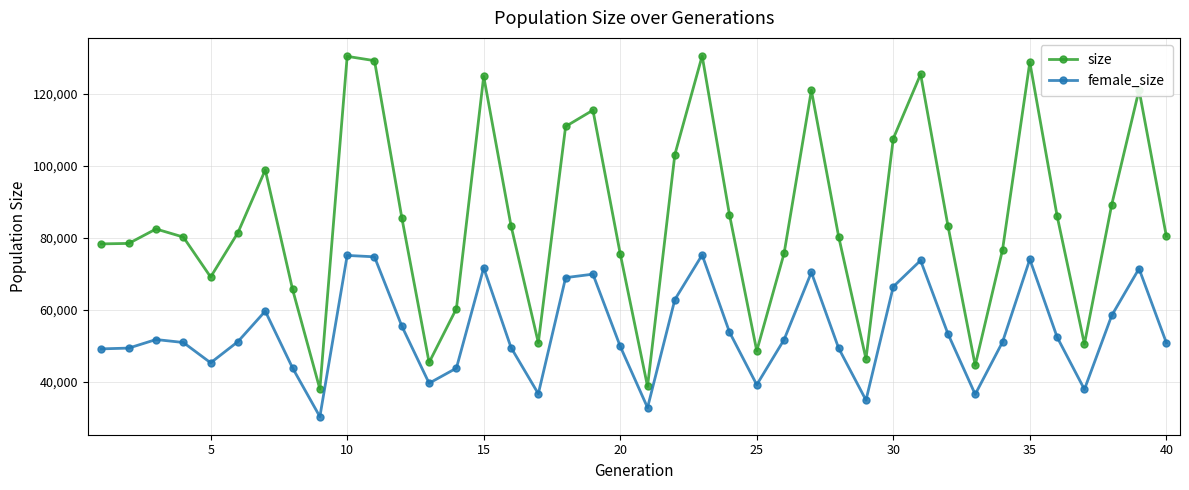

What is the minimum value for size?

38013